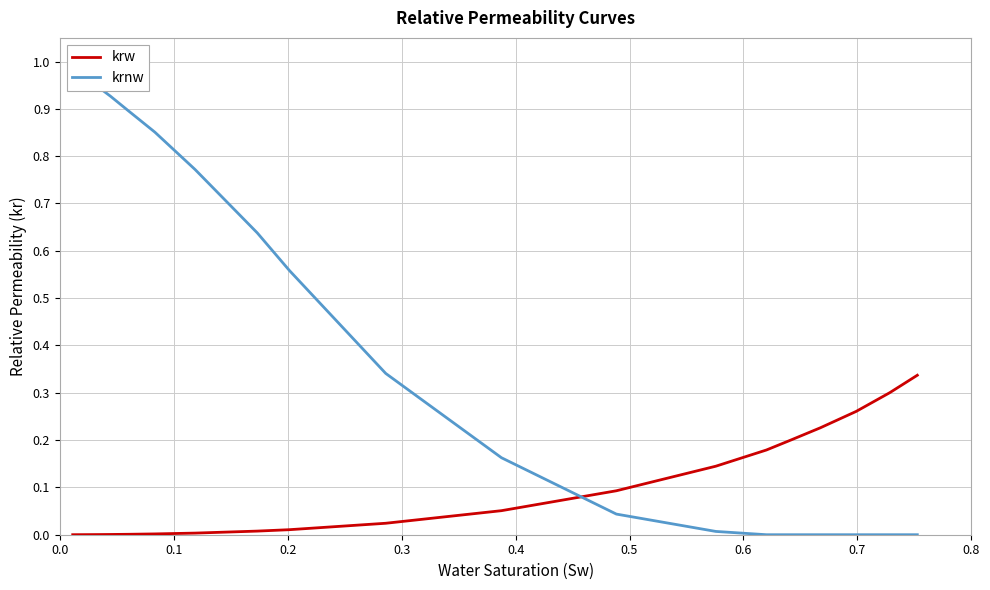

What are all the series names shown in the legend?

krw, krnw